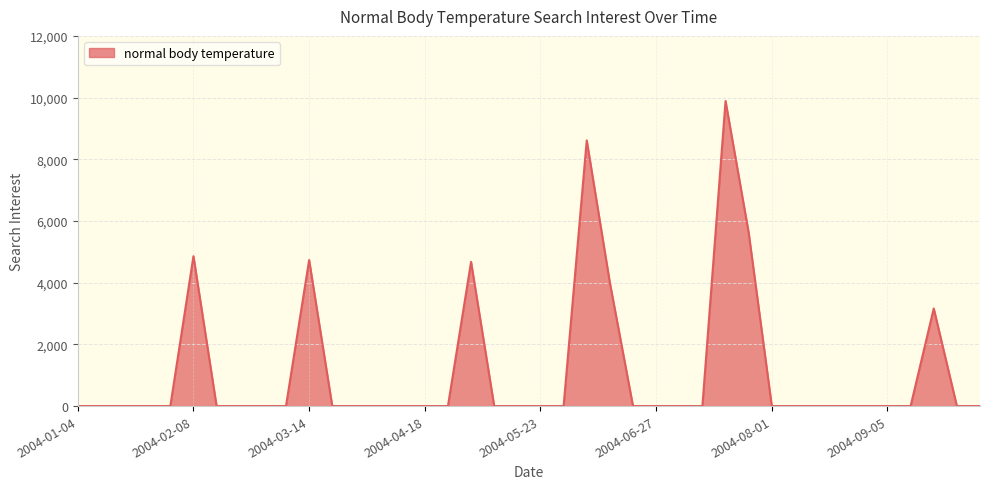

What is the maximum value shown in the chart?

9888.7